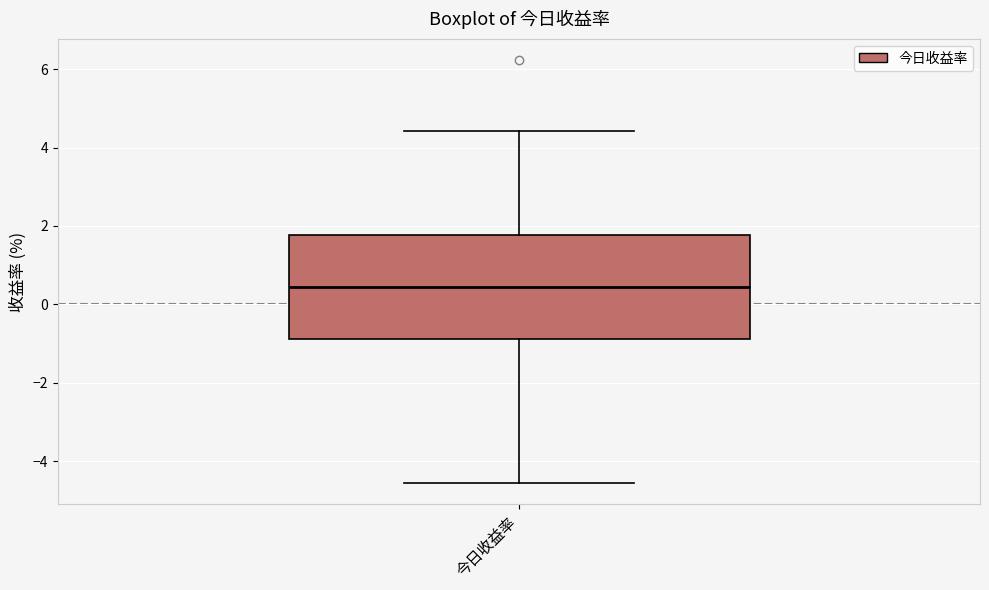

Read this box plot against the y-axis: the position of the median line, the range covered by the box, and the ends of both whiskers. The values are not printed on the chart, so give them approximately, as read against the axis.

median 0.4, box -0.8 to 1.8, whiskers -4.6 to 4.4